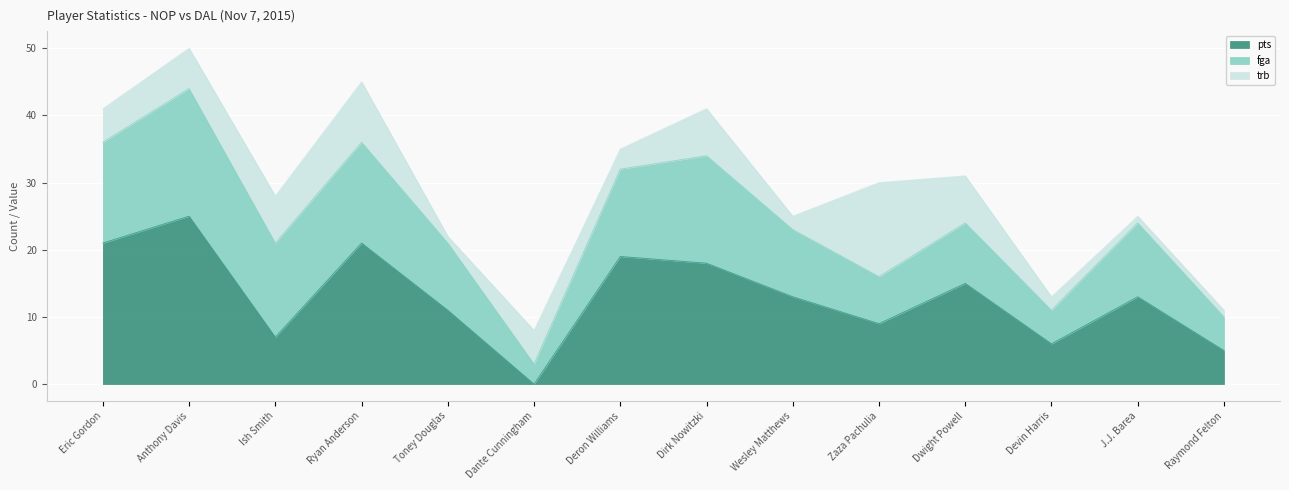

List the series in order of their overall mean, lowest first.

trb, fga, pts